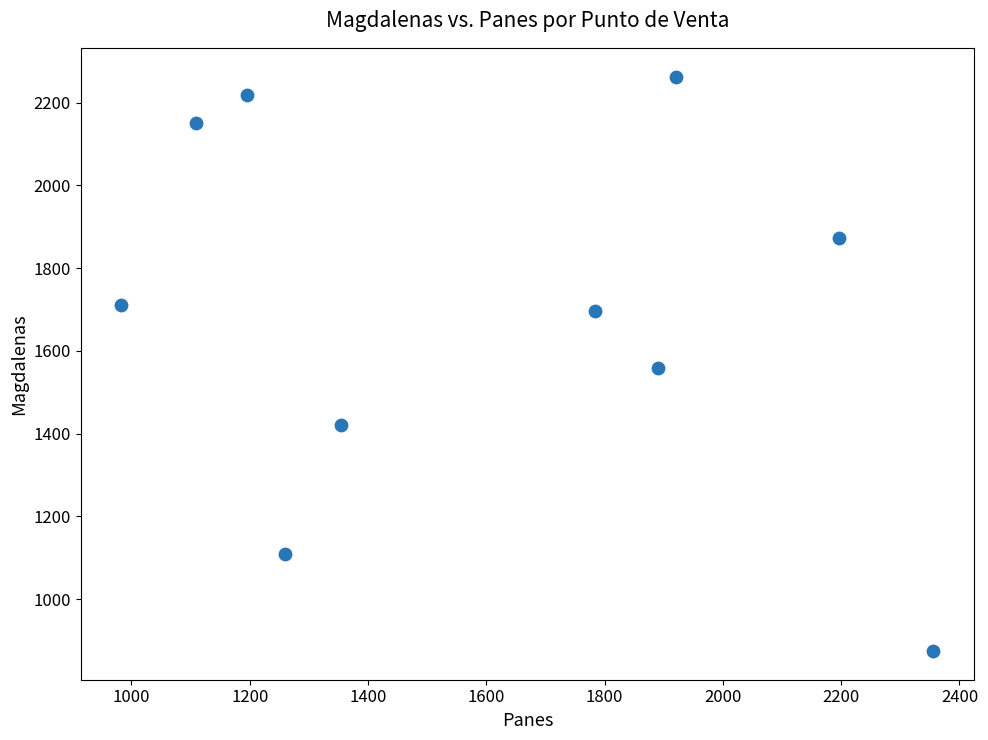

What is the average Y value?

1688